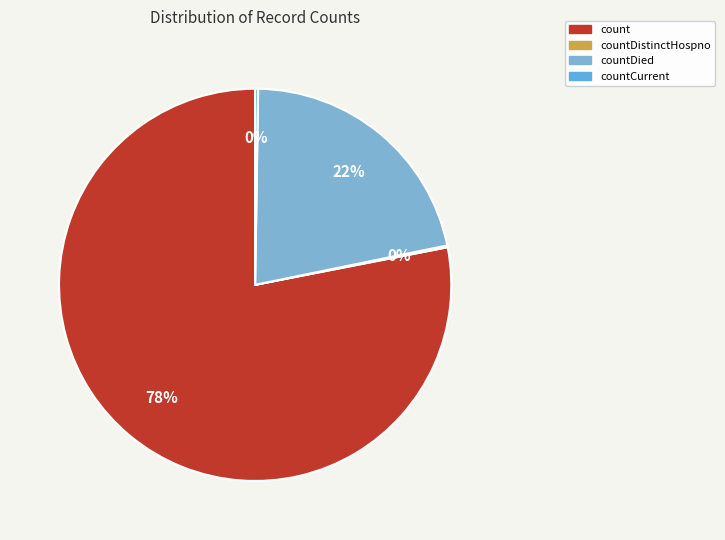

True or false: count accounts for 78% of the total.

True